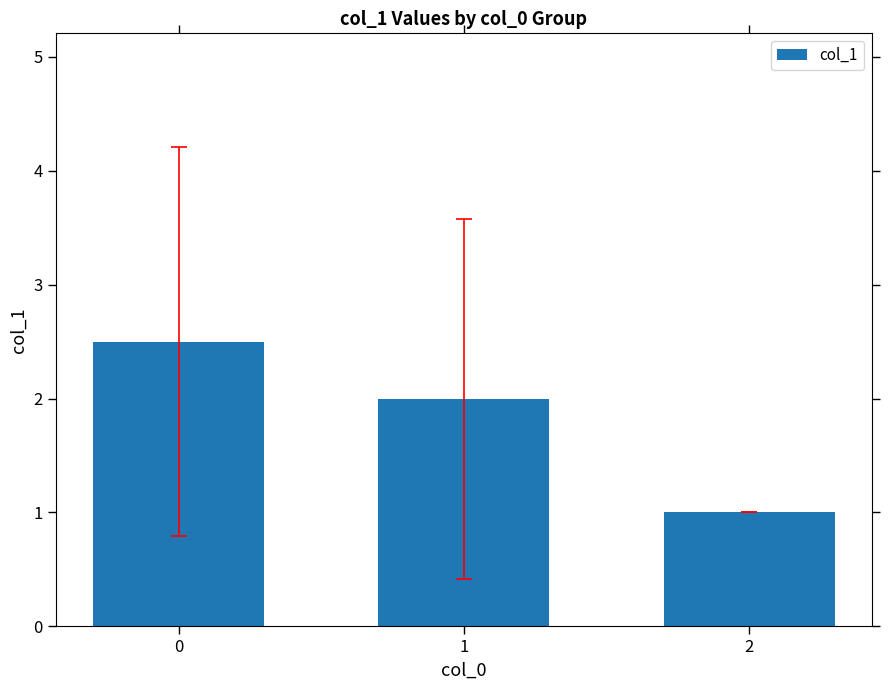

True or false: the data shows 2.5 at 0.

True